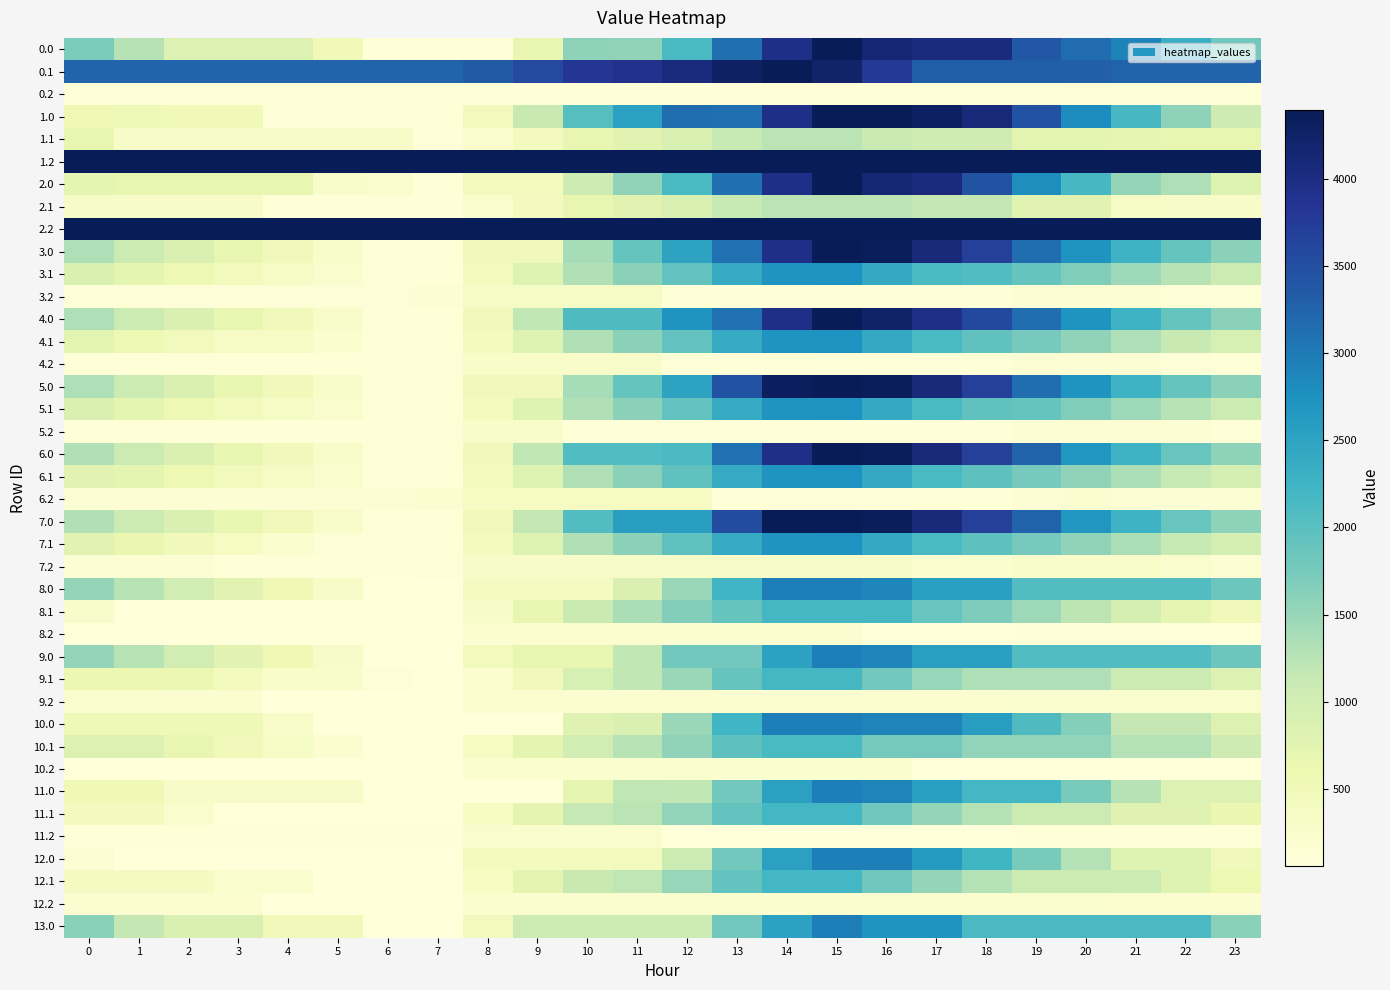

Reading right to left, what are all the values shown in this chart?

0.0: 23=1799.3	22=2315.8	21=2914.0	20=3154.8	19=3387.0	18=4042.8	17=4042.8	16=4138.6	15=4392.0	14=3966.6	13=3109.6	12=2159.2	11=1555.6	10=1577.7	9=674.3	8=87.8	7=87.8	6=87.8	5=500.0	4=838.6	3=843.6	2=848.0	1=1262.5	0=1716.5
0.1: 23=3236.6	22=3236.6	21=3256.6	20=3289.3	19=3304.0	18=3304.2	17=3309.6	16=3780.9	15=4217.2	14=4392.0	13=4279.5	12=4040.4	11=3907.1	10=3821.1	9=3549.7	8=3360.5	7=3236.6	6=3236.6	5=3236.6	4=3236.6	3=3236.6	2=3236.6	1=3236.6	0=3236.6
0.2: 23=87.8	22=87.8	21=87.8	20=87.8	19=87.8	18=87.8	17=87.8	16=87.8	15=87.8	14=87.8	13=87.8	12=87.8	11=87.8	10=87.8	9=87.8	8=87.8	7=87.8	6=87.8	5=87.8	4=87.8	3=87.8	2=87.8	1=87.8	0=87.8
1.0: 23=1056.1	22=1572.6	21=2170.8	20=2815.6	19=3451.9	18=4107.6	17=4296.2	16=4392.0	15=4392.0	14=3966.6	13=3109.6	12=3131.6	11=2528.0	10=2028.9	9=1125.5	8=465.0	7=87.8	6=87.8	5=95.9	4=99.7	3=504.4	2=508.8	1=519.2	0=569.2
1.1: 23=671.9	22=671.9	21=692.0	20=724.7	19=739.3	18=1021.9	17=1027.3	16=1094.5	15=1243.3	14=1243.3	13=1130.7	12=891.7	11=758.4	10=672.3	9=401.0	8=211.8	7=87.8	6=307.2	5=307.2	4=307.2	3=307.2	2=307.2	1=307.2	0=671.9
1.2: 23=4392.0	22=4392.0	21=4392.0	20=4392.0	19=4392.0	18=4392.0	17=4392.0	16=4392.0	15=4392.0	14=4392.0	13=4392.0	12=4392.0	11=4392.0	10=4392.0	9=4392.0	8=4392.0	7=4392.0	6=4392.0	5=4392.0	4=4392.0	3=4392.0	2=4392.0	1=4392.0	0=4392.0
2.0: 23=808.0	22=1324.4	21=1518.7	20=2163.5	19=2799.7	18=3455.5	17=4048.1	16=4143.9	15=4392.0	14=3966.6	13=3109.6	12=2159.2	11=1555.6	10=1056.5	9=443.0	8=465.0	7=87.8	6=239.4	5=247.5	4=655.4	3=660.3	2=664.7	1=675.2	0=725.1
2.1: 23=300.3	22=300.3	21=320.4	20=757.1	19=771.8	18=1176.0	17=1176.0	16=1243.3	15=1243.3	14=1243.3	13=1130.7	12=891.7	11=758.4	10=672.3	9=401.0	8=211.8	7=87.8	6=87.8	5=87.8	4=87.8	3=300.3	2=300.3	1=300.3	0=300.3
2.2: 23=4392.0	22=4392.0	21=4392.0	20=4392.0	19=4392.0	18=4392.0	17=4392.0	16=4392.0	15=4392.0	14=4392.0	13=4392.0	12=4392.0	11=4392.0	10=4392.0	9=4392.0	8=4392.0	7=4392.0	6=4392.0	5=4392.0	4=4392.0	3=4392.0	2=4392.0	1=4392.0	0=4392.0
3.0: 23=1588.7	22=1892.0	21=2277.2	20=2708.9	19=3131.9	18=3685.5	17=4065.0	16=4351.7	15=4392.0	14=3953.4	13=3091.8	12=2510.2	11=1897.0	10=1386.2	9=479.1	8=479.1	7=87.8	6=87.8	5=286.8	4=481.5	3=677.4	2=872.7	1=1074.1	0=1314.9
3.1: 23=1060.5	22=1250.8	21=1461.8	20=1685.4	19=1890.9	18=2082.1	17=2145.2	16=2403.4	15=2743.0	14=2705.5	13=2384.1	12=1936.2	11=1594.0	10=1299.0	9=818.8	8=420.7	7=87.8	6=94.0	5=216.4	4=332.3	3=462.3	2=595.3	1=733.6	0=885.2
3.2: 23=123.1	22=123.1	21=160.0	20=160.0	19=148.2	18=88.8	17=87.8	16=87.8	15=87.8	14=87.8	13=87.8	12=87.8	11=331.1	10=331.1	9=331.1	8=331.1	7=157.2	6=123.1	5=123.1	4=123.1	3=123.1	2=123.1	1=123.1	0=123.1
4.0: 23=1588.7	22=1892.0	21=2277.2	20=2708.9	19=3131.9	18=3574.6	17=3954.1	16=4240.8	15=4392.0	14=3953.4	13=3091.8	12=2709.1	11=2095.9	10=2095.9	9=1188.9	8=479.1	7=87.8	6=87.8	5=286.8	4=481.5	3=677.4	2=872.7	1=1074.1	0=1314.9
4.1: 23=927.3	22=1117.6	21=1328.6	20=1552.2	19=1757.8	18=1948.9	17=2145.2	16=2403.4	15=2743.0	14=2705.5	13=2384.1	12=1936.2	11=1594.0	10=1299.0	9=818.8	8=420.7	7=87.8	6=87.8	5=210.2	4=326.1	3=329.1	2=462.1	1=600.4	0=752.0
4.2: 23=87.8	22=107.6	21=144.4	20=160.0	19=148.2	18=88.8	17=87.8	16=87.8	15=87.8	14=87.8	13=87.8	12=87.8	11=295.8	10=295.8	9=295.8	8=295.8	7=121.9	6=87.8	5=87.8	4=87.8	3=87.8	2=87.8	1=87.8	0=87.8
5.0: 23=1588.7	22=1892.0	21=2277.2	20=2708.9	19=3131.9	18=3685.5	17=4065.0	16=4351.7	15=4392.0	14=4324.9	13=3463.3	12=2510.2	11=1897.0	10=1386.2	9=479.1	8=479.1	7=87.8	6=87.8	5=286.8	4=481.5	3=677.4	2=872.7	1=1074.1	0=1314.9
5.1: 23=1060.5	22=1250.8	21=1461.8	20=1685.4	19=1890.9	18=1948.9	17=2145.2	16=2403.4	15=2743.0	14=2705.5	13=2384.1	12=1936.2	11=1594.0	10=1299.0	9=818.8	8=420.7	7=87.8	6=94.0	5=216.4	4=332.3	3=462.3	2=595.3	1=733.6	0=885.2
5.2: 23=87.8	22=160.0	21=160.0	20=160.0	19=148.2	18=88.8	17=87.8	16=87.8	15=87.8	14=87.8	13=87.8	12=87.8	11=87.8	10=87.8	9=295.8	8=295.8	7=121.9	6=87.8	5=87.8	4=87.8	3=87.8	2=87.8	1=87.8	0=87.8
6.0: 23=1581.6	22=1884.0	21=2268.1	20=2698.8	19=3246.9	18=3688.6	17=4067.0	16=4352.7	15=4392.0	14=3953.4	13=3091.8	12=2138.8	11=2090.9	10=2090.9	9=1183.9	8=479.1	7=87.8	6=87.8	5=285.8	4=479.5	3=674.4	2=868.7	1=1069.0	0=1308.9
6.1: 23=943.3	22=1132.6	21=1342.6	20=1565.2	19=1769.7	18=1959.9	17=2155.2	16=2412.3	15=2751.0	14=2712.4	13=2390.0	12=1941.1	11=1597.9	10=1302.0	9=820.7	8=421.7	7=87.8	6=93.0	5=214.4	4=329.3	3=458.2	2=590.2	1=727.5	0=769.0
6.2: 23=148.4	22=148.4	21=148.4	20=162.9	19=150.2	18=89.8	17=87.8	16=87.8	15=87.8	14=87.8	13=87.8	12=358.4	11=358.4	10=358.4	9=358.4	8=358.4	7=183.4	6=148.4	5=148.4	4=148.4	3=148.4	2=148.4	1=148.4	0=148.4
7.0: 23=1581.7	22=1884.0	21=2268.2	20=2698.8	19=3250.9	18=3692.6	17=4071.0	16=4356.7	15=4396.0	14=4396.0	13=3534.4	12=2581.4	11=2581.4	10=2070.5	9=1163.5	8=479.2	7=87.9	6=87.9	5=285.9	4=479.6	3=674.4	2=868.7	1=1069.1	0=1309.0
7.1: 23=943.4	22=1132.7	21=1342.7	20=1565.3	19=1769.8	18=1959.9	17=2155.2	16=2412.4	15=2751.0	14=2712.5	13=2390.1	12=1941.2	11=1598.0	10=1302.1	9=820.8	8=421.8	7=87.9	6=87.9	5=105.4	4=220.3	3=349.2	2=481.2	1=618.5	0=769.1
7.2: 23=157.6	22=233.8	21=269.6	20=269.6	19=256.9	18=196.5	17=194.5	16=297.9	15=297.9	14=297.9	13=297.9	12=297.9	11=297.9	10=297.9	9=297.9	8=297.9	7=122.9	6=87.9	5=87.9	4=87.9	3=87.9	2=157.6	1=157.6	0=157.6
8.0: 23=1842.9	22=2073.1	21=2073.1	20=2073.1	19=2073.1	18=2556.2	17=2556.2	16=2883.3	15=2964.0	14=2964.0	13=2230.4	12=1496.8	11=883.6	10=372.8	9=372.8	8=372.8	7=59.3	6=59.3	5=298.7	4=533.8	3=770.0	2=1005.8	1=1247.5	0=1528.8
8.1: 23=467.0	22=697.7	21=949.1	20=1213.1	19=1459.1	18=1690.6	17=1884.5	16=2183.1	15=2183.1	14=2183.1	13=1901.3	12=1662.2	11=1359.7	10=1104.3	9=663.6	8=305.2	7=59.3	6=59.3	5=59.3	4=59.3	3=59.3	2=59.3	1=59.3	0=251.3
8.2: 23=59.3	22=59.3	21=79.1	20=79.1	19=79.1	18=59.3	17=59.3	16=59.3	15=193.7	14=193.7	13=193.7	12=193.7	11=193.7	10=193.7	9=193.7	8=193.7	7=59.3	6=59.3	5=59.3	4=59.3	3=59.3	2=59.3	1=59.3	0=59.3
9.0: 23=1843.0	22=2077.1	21=2077.1	20=2077.1	19=2077.1	18=2560.2	17=2560.2	16=2887.3	15=2968.0	14=2529.4	13=1794.8	12=1794.8	11=1181.6	10=670.8	9=670.8	8=450.7	7=59.4	6=59.4	5=298.8	4=533.9	3=770.1	2=1005.8	1=1247.6	0=1528.9
9.1: 23=828.2	22=1058.9	21=1058.9	20=1322.9	19=1322.9	18=1322.9	17=1504.5	16=1803.1	15=2183.2	14=2183.2	13=1901.4	12=1493.0	11=1190.4	10=935.1	9=494.4	8=183.3	7=59.4	6=106.0	5=268.7	4=268.7	3=439.1	2=612.5	1=612.5	0=612.5
9.2: 23=213.6	22=213.6	21=213.6	20=213.6	19=213.6	18=193.7	17=193.7	16=193.7	15=193.7	14=193.7	13=193.7	12=193.7	11=193.7	10=193.7	9=193.7	8=193.7	7=59.4	6=65.1	5=65.1	4=65.1	3=169.5	2=169.5	1=213.6	0=213.6
10.0: 23=835.8	22=1176.5	21=1176.5	20=1645.6	19=2106.0	18=2586.0	17=2890.3	16=2890.3	15=2968.0	14=2968.0	13=2233.4	12=1498.8	11=888.1	10=793.9	9=59.4	8=59.4	7=59.4	6=59.4	5=59.4	4=291.4	3=524.7	2=524.7	1=524.7	0=524.7
10.1: 23=1058.0	22=1285.6	21=1285.6	20=1546.6	19=1546.6	18=1546.6	17=1780.3	16=1780.3	15=2157.4	14=2156.4	13=1963.6	12=1552.3	11=1246.7	10=988.4	9=717.0	8=355.6	7=59.4	6=59.4	5=178.6	4=331.9	3=499.2	2=669.6	1=845.3	0=845.3
10.2: 23=59.4	22=59.4	21=59.4	20=59.4	19=59.4	18=59.4	17=59.4	16=196.7	15=196.7	14=196.7	13=196.7	12=196.7	11=196.7	10=196.7	9=196.7	8=196.7	7=59.4	6=59.4	5=59.4	4=59.4	3=59.4	2=59.4	1=59.4	0=59.4
11.0: 23=848.6	22=848.6	21=1272.1	20=1742.2	19=2203.7	18=2203.7	17=2564.2	16=2889.3	15=2968.0	14=2535.4	13=1800.8	12=1180.0	11=1194.9	10=688.6	9=59.4	8=74.3	7=59.4	6=59.4	5=296.7	4=296.7	3=296.7	2=296.7	1=536.5	0=536.5
11.1: 23=621.1	22=797.0	21=797.0	20=1059.0	19=1059.0	18=1288.5	17=1523.2	16=1819.7	15=2197.8	14=2197.8	13=1914.0	12=1548.3	11=1243.8	10=1157.7	9=715.0	8=354.6	7=59.4	6=59.4	5=59.4	4=59.4	3=59.4	2=230.7	1=407.5	0=407.5
11.2: 23=81.2	22=81.2	21=81.2	20=81.2	19=81.2	18=59.4	17=59.4	16=59.4	15=59.4	14=59.4	13=59.4	12=59.4	11=217.5	10=217.5	9=217.5	8=217.5	7=81.2	6=81.2	5=81.2	4=81.2	3=81.2	2=81.2	1=81.2	0=81.2
12.0: 23=470.7	22=812.5	21=812.5	20=1282.5	19=1744.0	18=2225.0	17=2642.9	16=2968.0	15=2968.0	14=2535.4	13=1800.8	12=1066.3	11=455.5	10=416.0	9=430.9	8=443.7	7=59.4	6=59.4	5=59.4	4=59.4	3=59.4	2=59.4	1=59.4	0=158.6
12.1: 23=598.7	22=809.6	21=1059.0	20=1059.0	19=1059.0	18=1288.5	17=1523.2	16=1819.7	15=2197.8	14=2197.8	13=1914.0	12=1503.6	11=1199.1	10=1113.0	9=715.0	8=354.6	7=59.4	6=59.4	5=59.4	4=213.6	3=213.6	2=385.0	1=385.0	0=385.0
12.2: 23=163.6	22=163.6	21=163.6	20=217.5	19=217.5	18=195.7	17=195.7	16=195.7	15=195.7	14=195.7	13=195.7	12=195.7	11=195.7	10=195.7	9=195.7	8=195.7	7=59.4	6=59.4	5=59.4	4=61.2	3=163.6	2=163.6	1=163.6	0=163.6
13.0: 23=1614.6	22=2128.0	21=2128.0	20=2128.0	19=2128.0	18=2128.0	17=2717.6	16=2717.6	15=2968.0	14=2529.4	13=1794.8	12=1060.2	11=1060.2	10=1060.2	9=1060.2	8=450.7	7=59.4	6=59.4	5=468.5	4=468.5	3=874.4	2=874.4	1=1163.6	0=1614.6